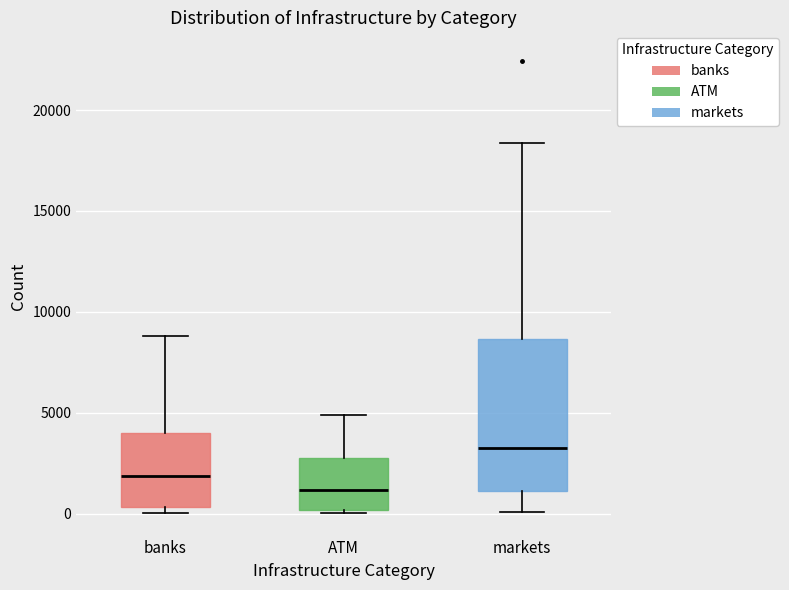

Comparing the boxes themselves (not the whiskers), which one is the tallest?

markets